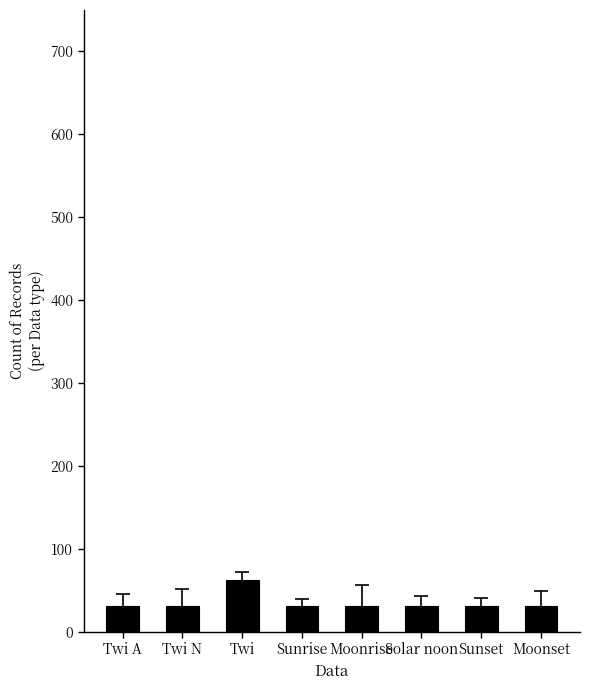

What is the maximum value shown in the chart?

62